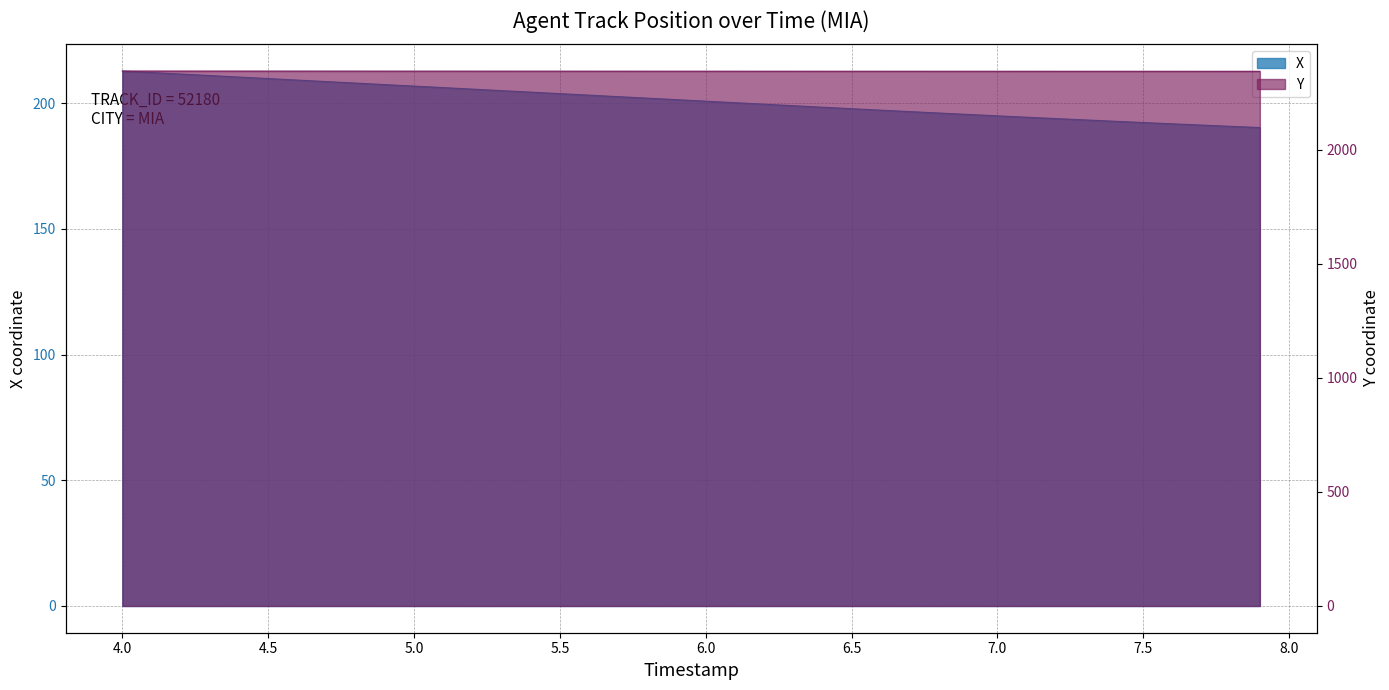

List the labels in order of Y value, smallest first.

7.9, 7.8, 7.7, 7.6, 7.5, 7.4, 7.3, 7.2, 7.1, 7.0, 6.9, 6.8, 6.7, 6.6, 6.5, 6.4, 6.3, 6.2, 6.1, 6.0, 5.9, 5.8, 5.7, 5.6, 5.5, 5.4, 5.3, 5.2, 5.1, 5.0, 4.9, 4.8, 4.7, 4.6, 4.5, 4.4, 4.3, 4.2, 4.1, 4.0